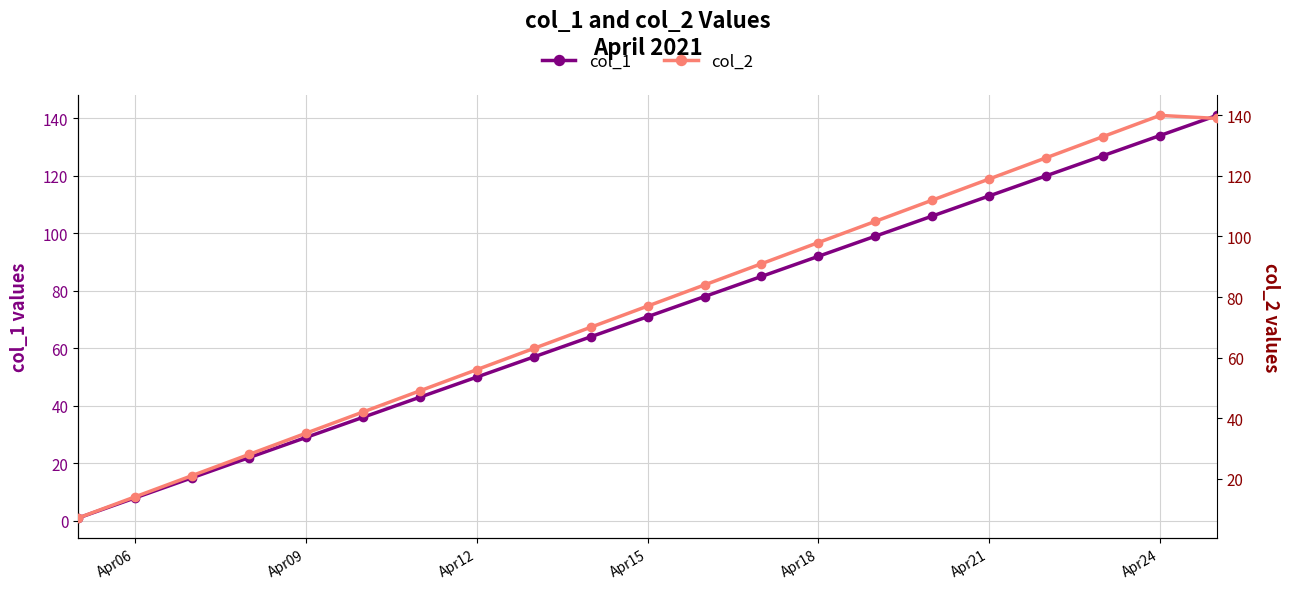

True or false: col_1 has more than 2 interior local peaks.

False